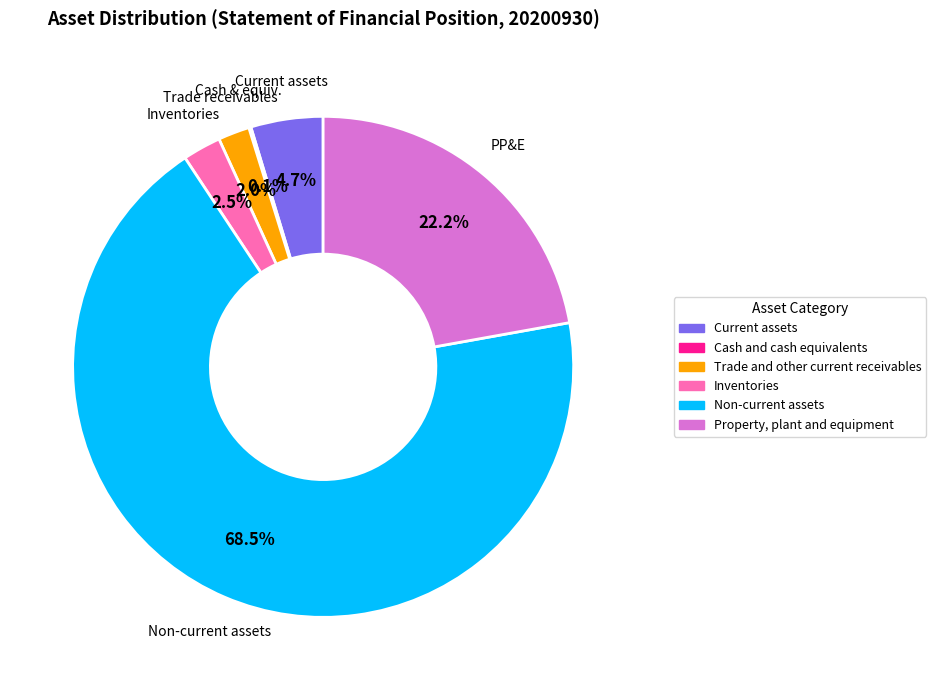

What portion of the pie excludes Current assets?

95.3%